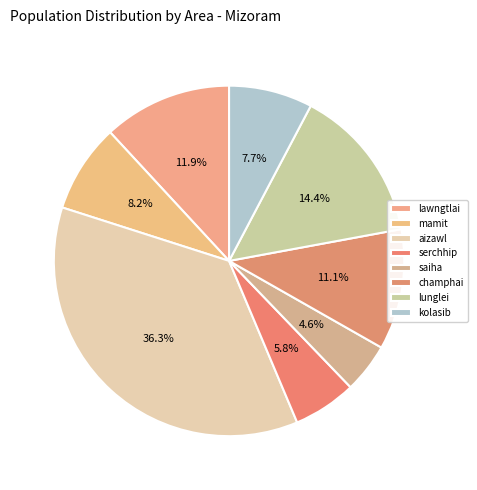

Which category has the biggest portion of the pie?

aizawl